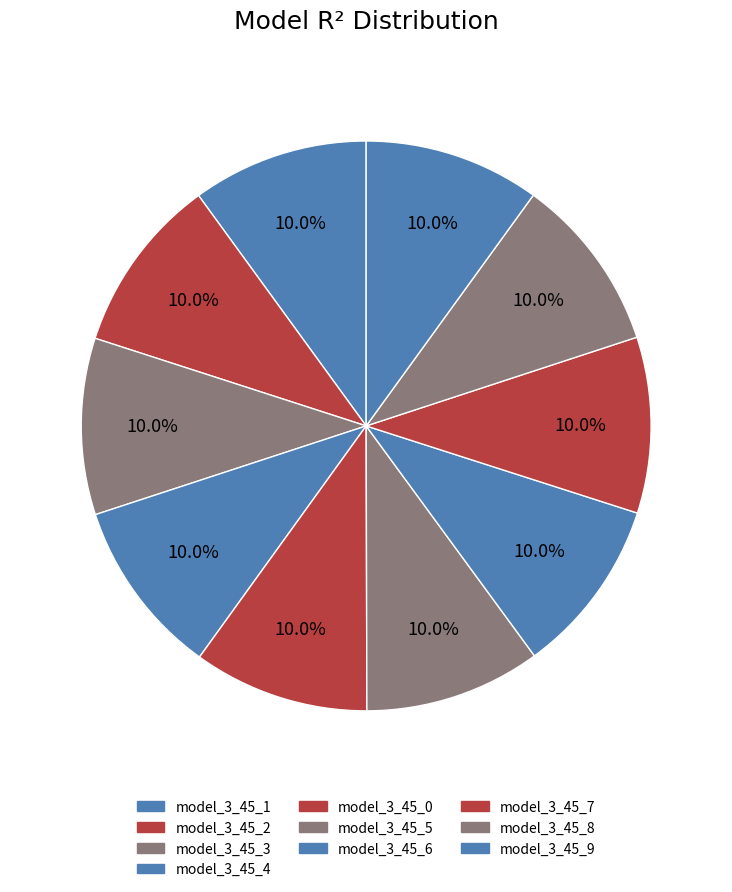

To the nearest percent, what percentage of the pie is model_3_45_9?

10%